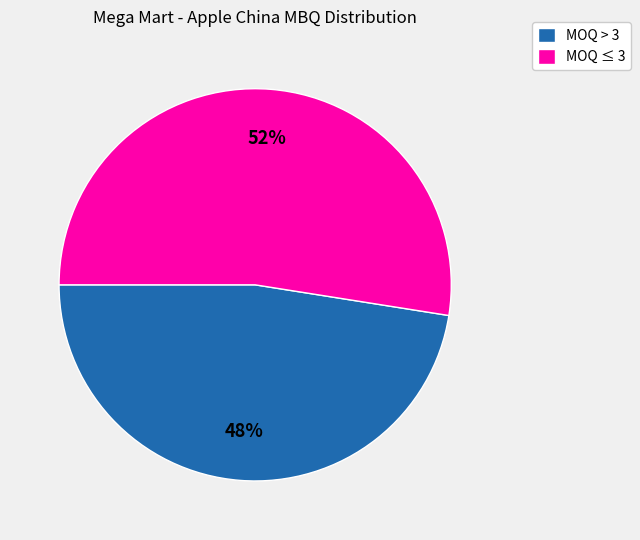

To the nearest percent, what is the combined percentage of MOQ ≤ 3 and MOQ > 3?

100%